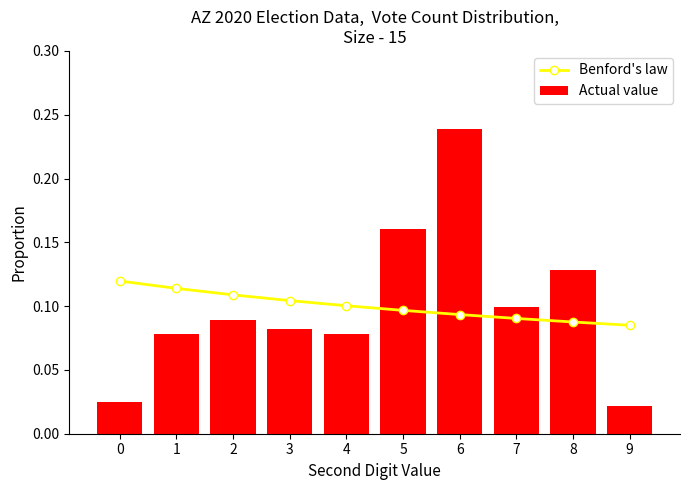

What is the sum of the Benford's law values at 5 and 1?

0.2